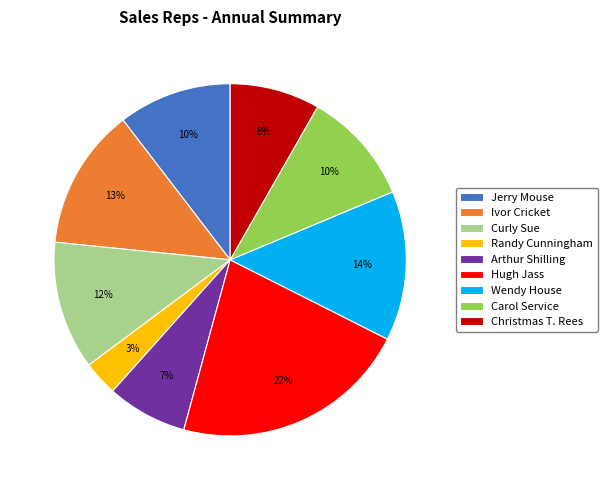

Is there any slice that represents more than half of the pie?

No